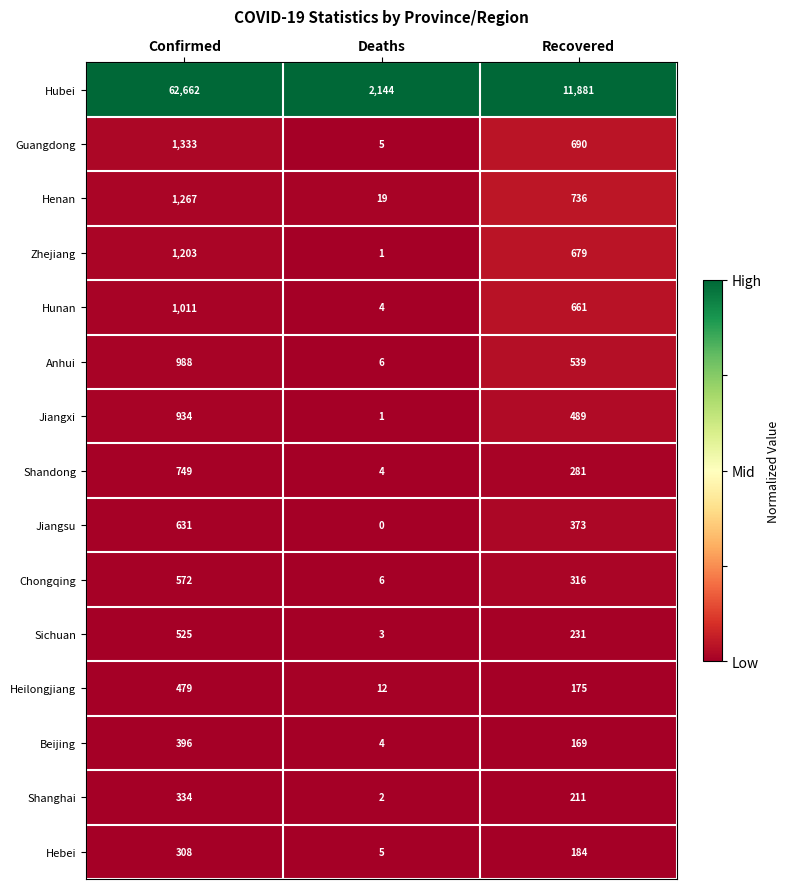

Which category has the lowest value in the Guangdong series?

Deaths